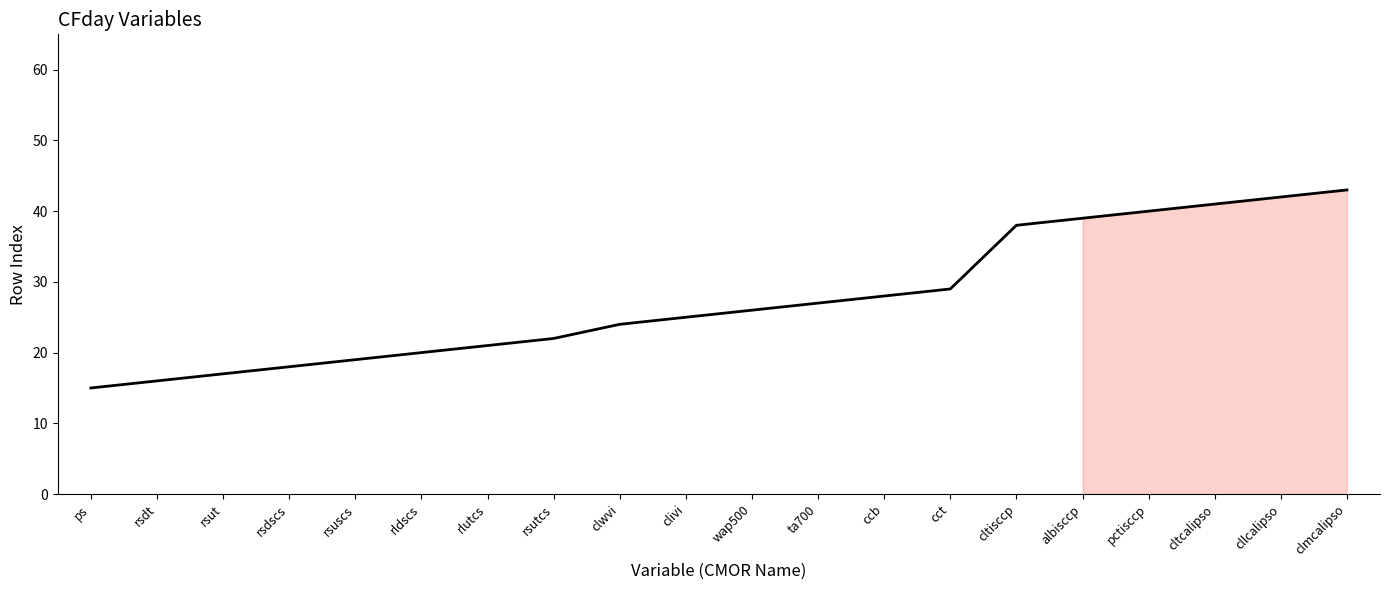

Is it true that the value at rsutcs is 5?

False